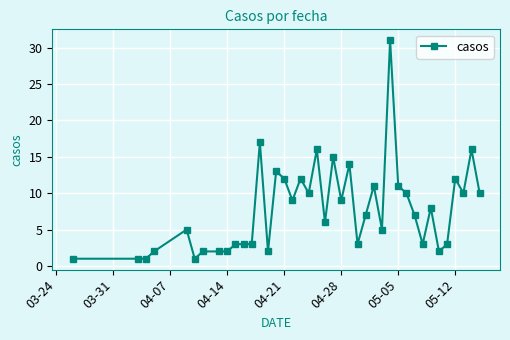

What is the average value?

8